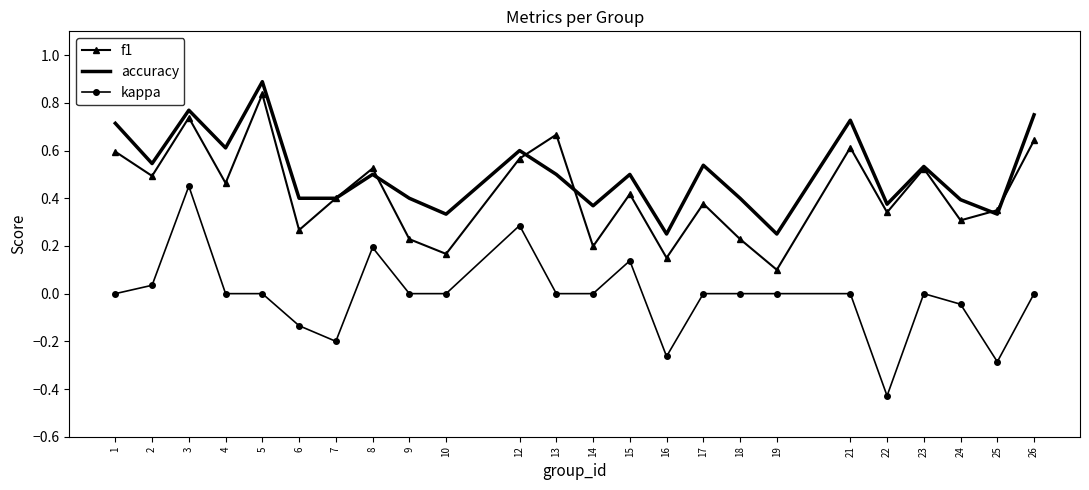

At which category does the chart reach its minimum across all series?

22